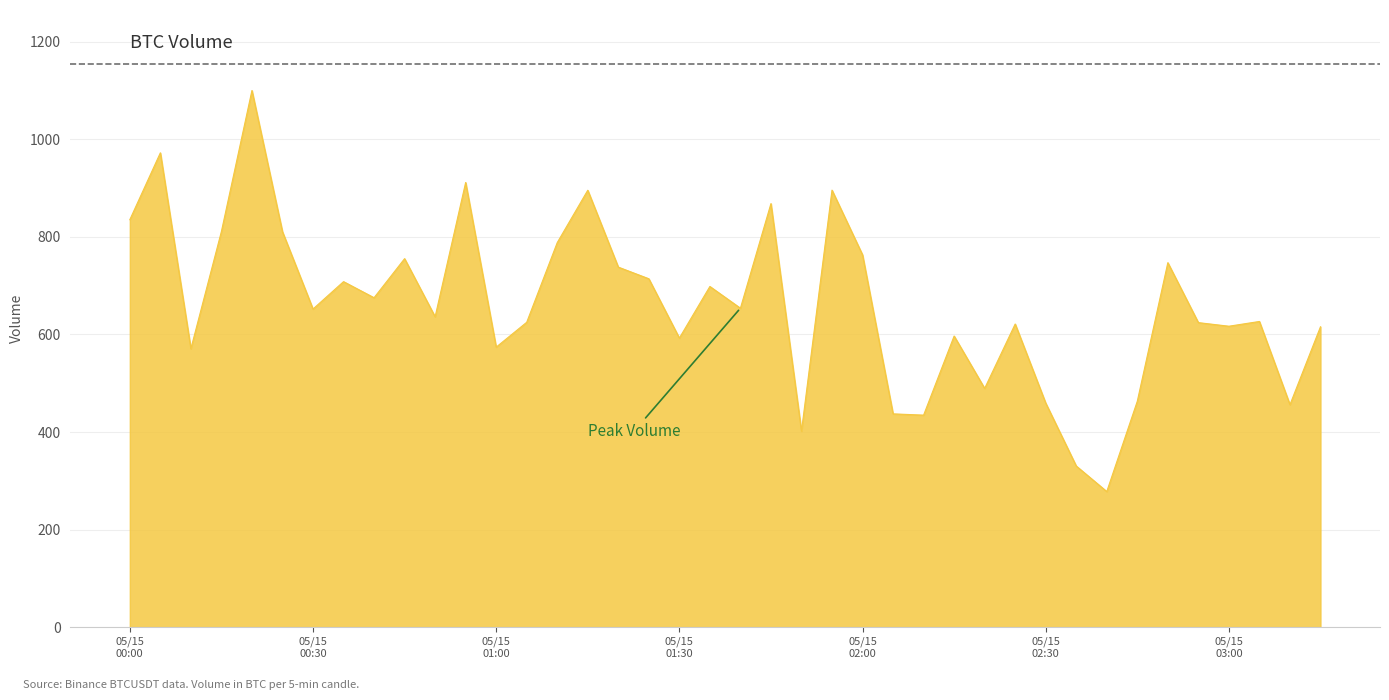

What is the difference between the maximum and minimum values?

822.0